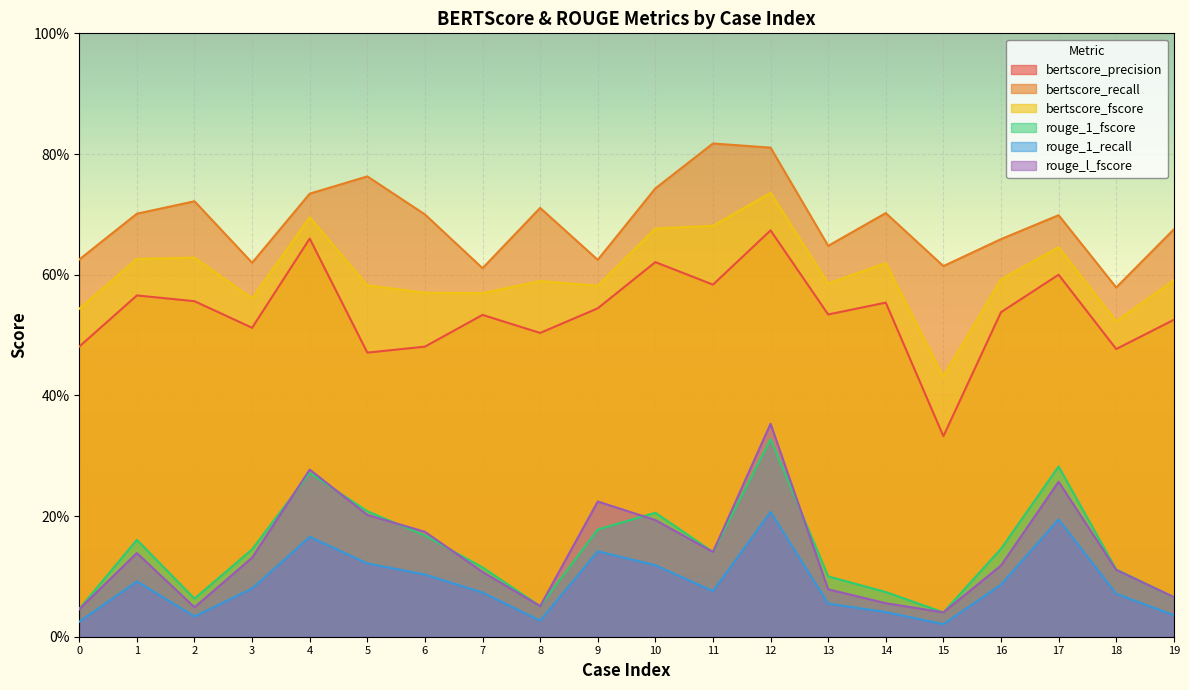

Rank the categories by rouge_1_recall value from highest to lowest.

12, 17, 4, 9, 5, 10, 6, 1, 16, 3, 11, 7, 18, 13, 14, 19, 2, 8, 0, 15